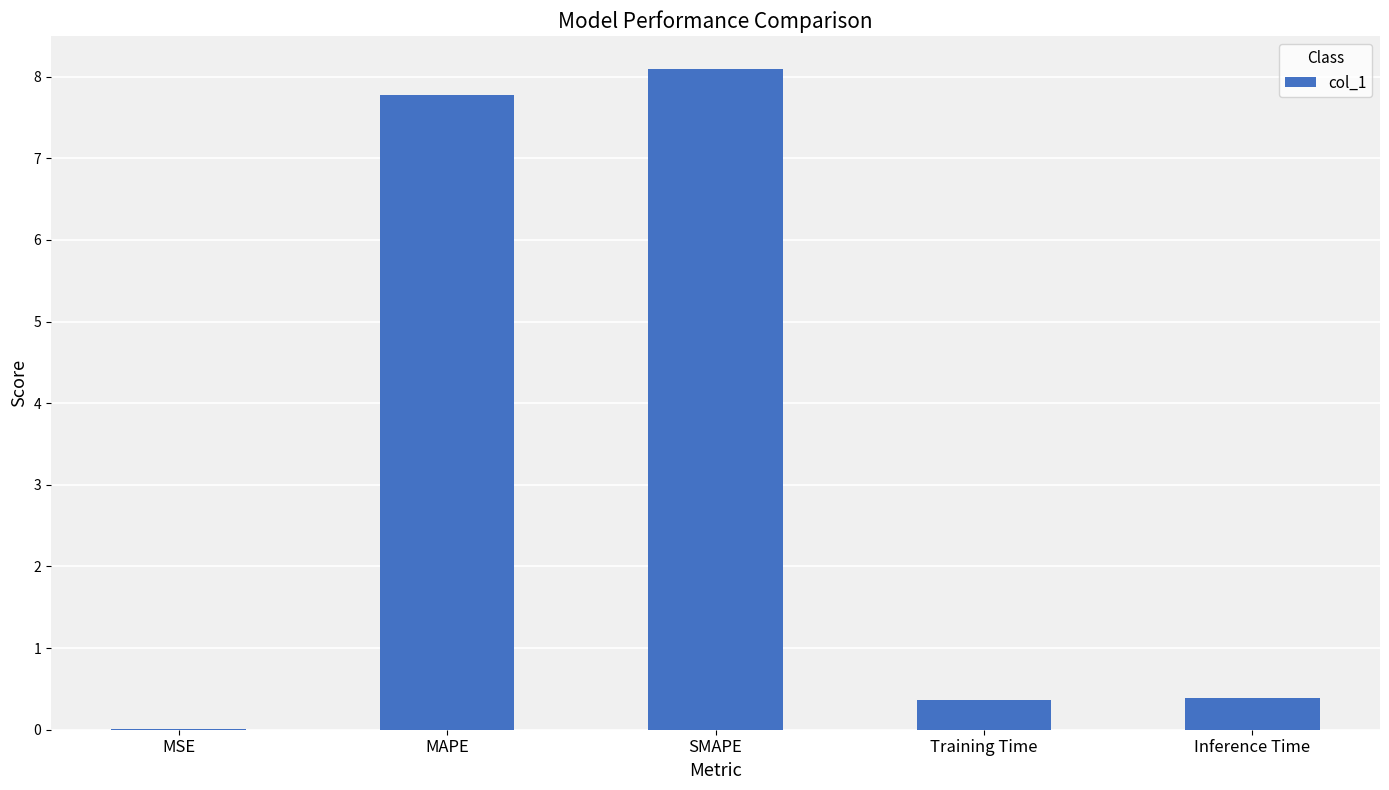

What is the sum of all values?

16.6